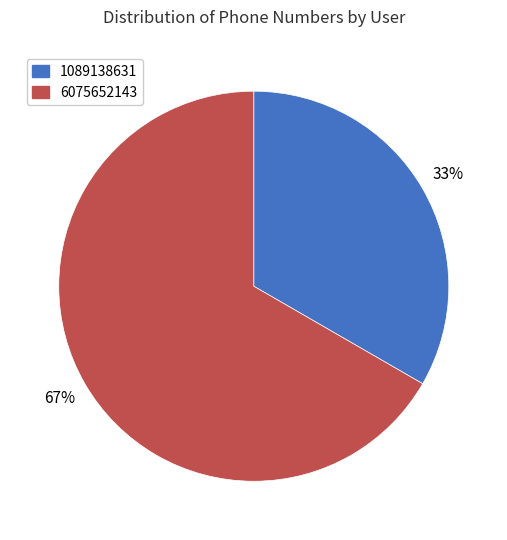

Which category has the biggest portion of the pie?

6075652143